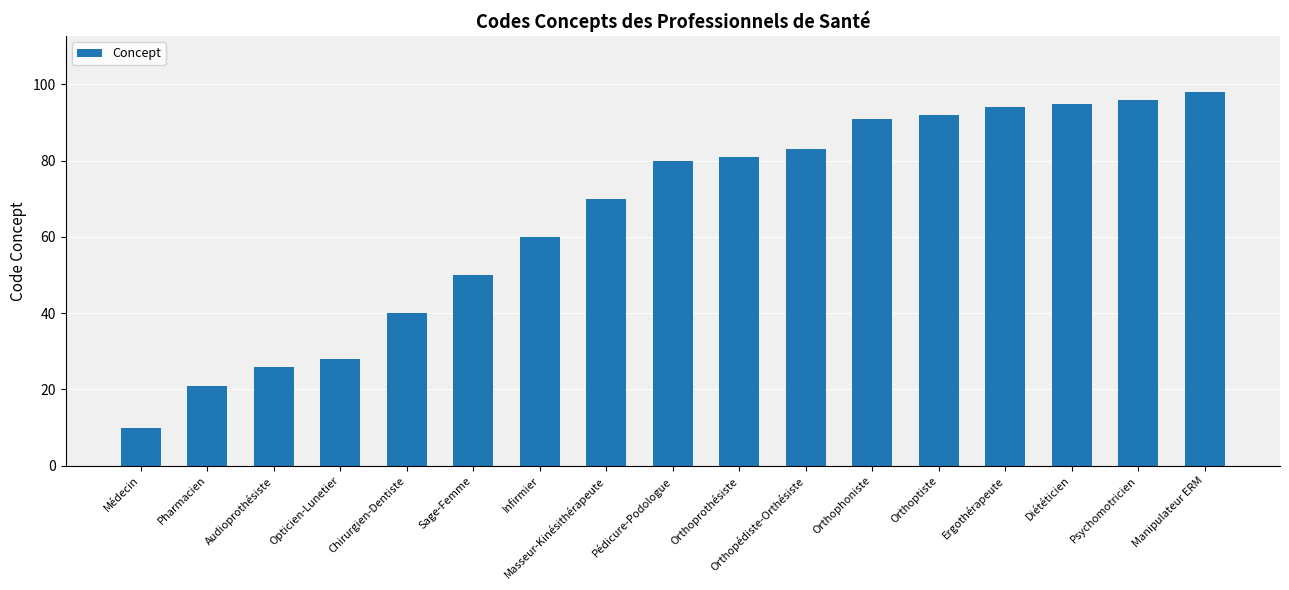

Reading right to left, extract all data points from this chart.

98	96	95	94	92	91	83	81	80	70	60	50	40	28	26	21	10